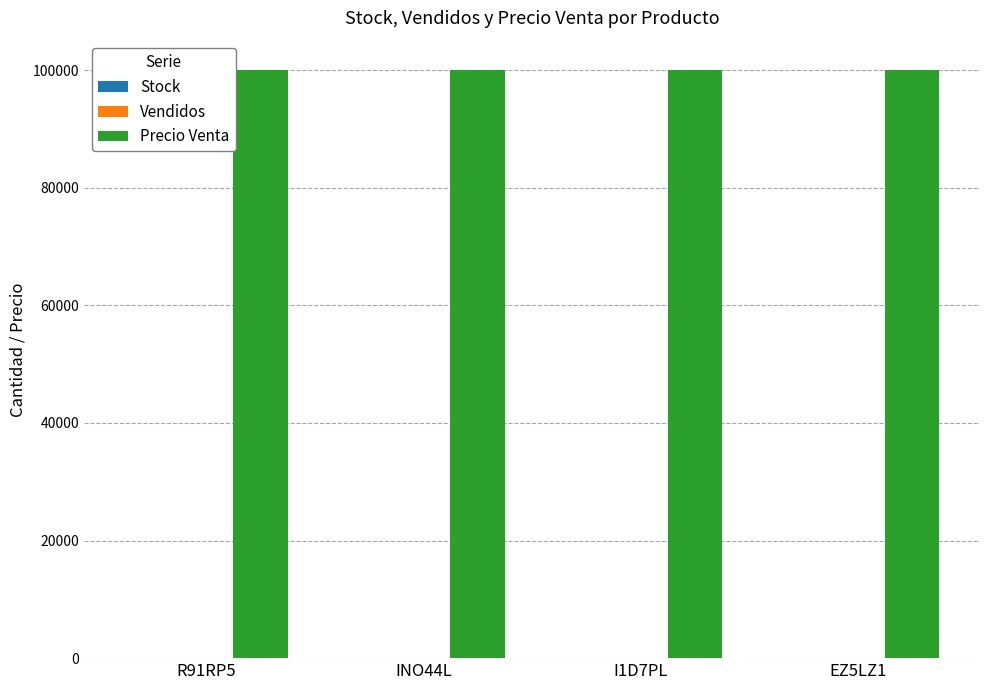

What is the sum of all Precio Venta values?

400000